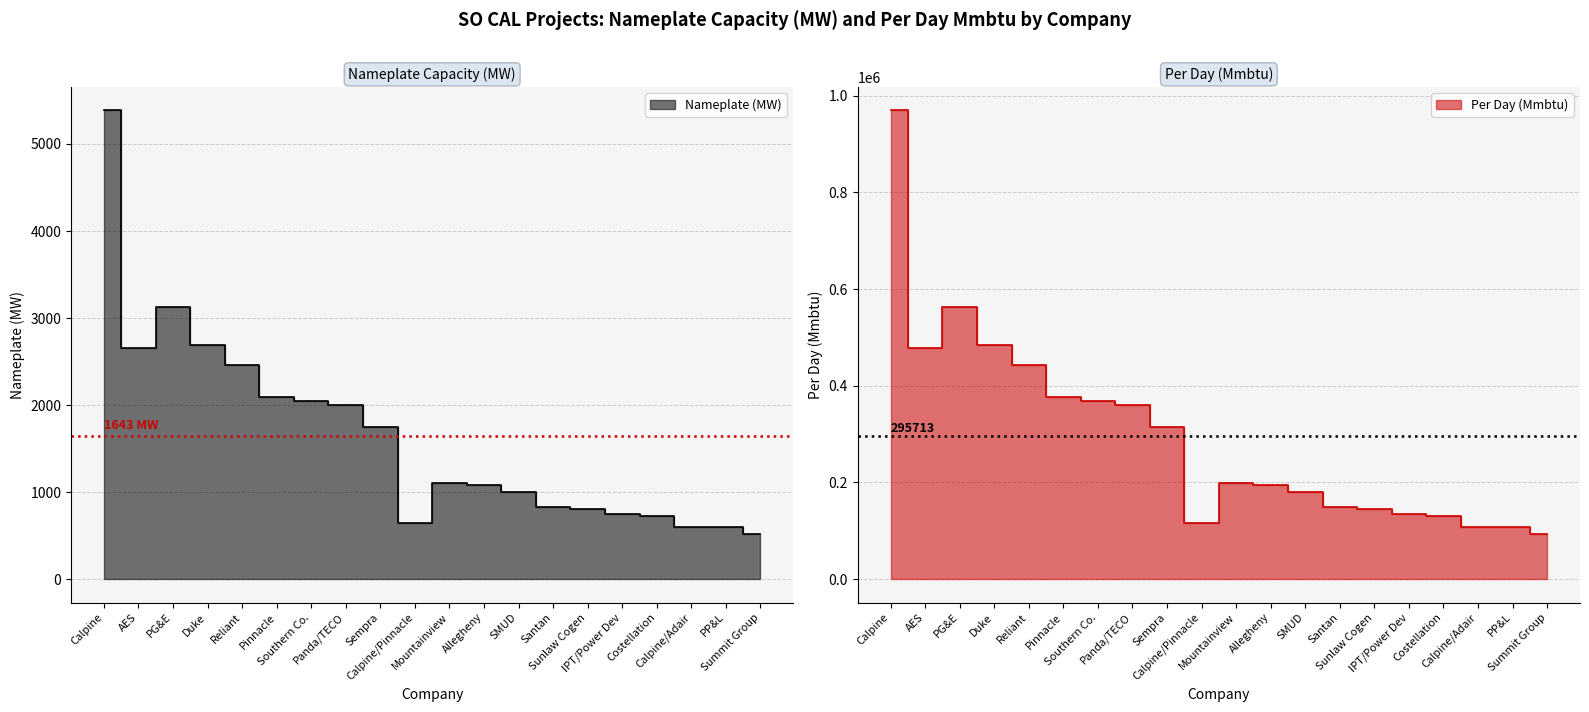

Is it true that Nameplate (MW) equals 5385 at Calpine?

True